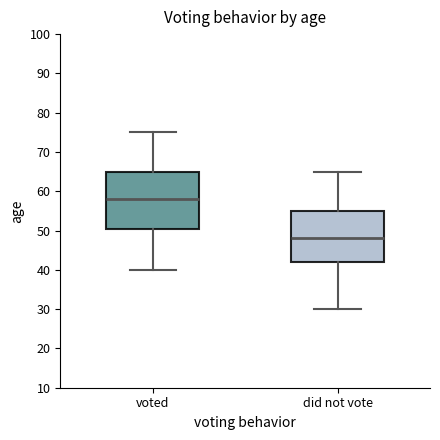

Reading left to right, read every box against the y-axis: the position of its median line, the range the box covers, and the ends of its whiskers. The values are not printed on the chart, so give them approximately, as read against the axis.

voted: median 58, box 51 to 65, whiskers 40 to 75
did not vote: median 48, box 42 to 55, whiskers 30 to 65